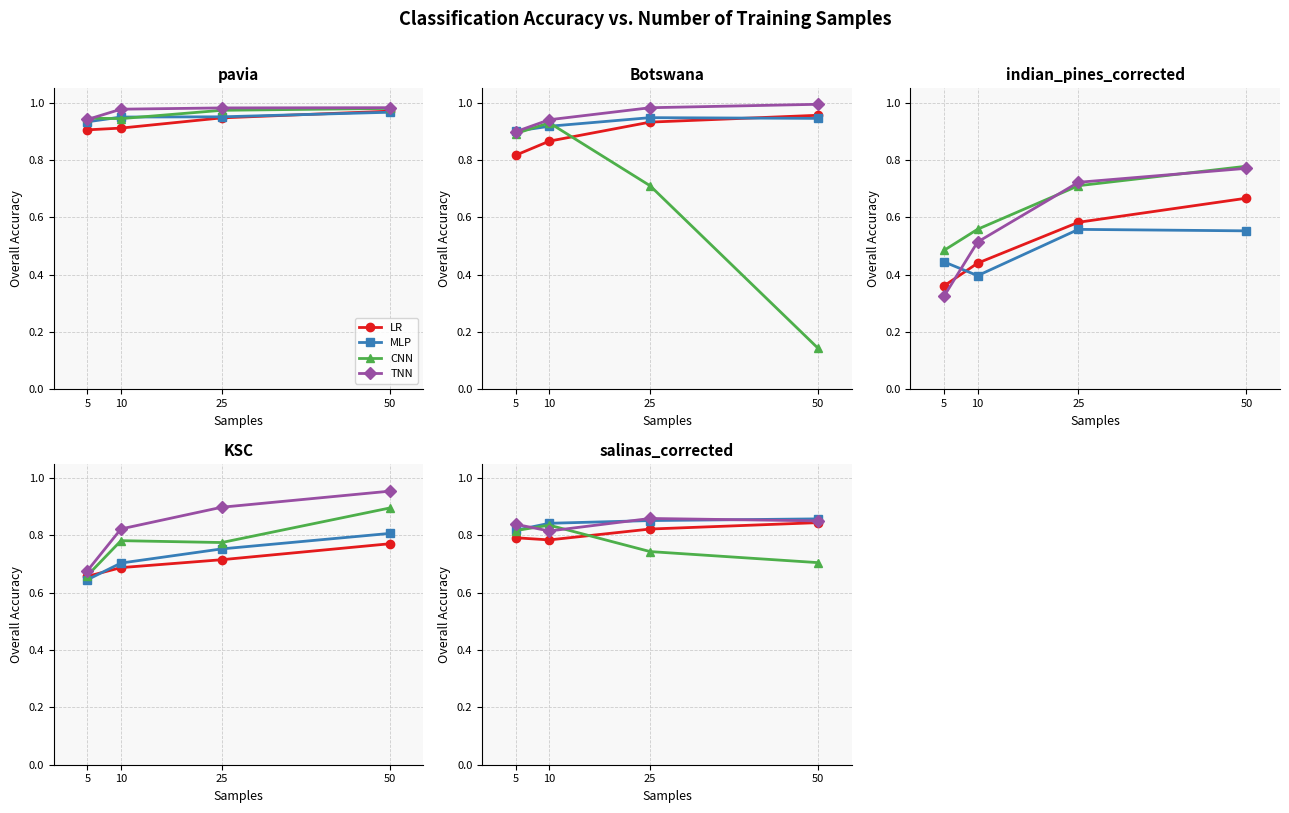

Where is the first local minimum for TNN?

10